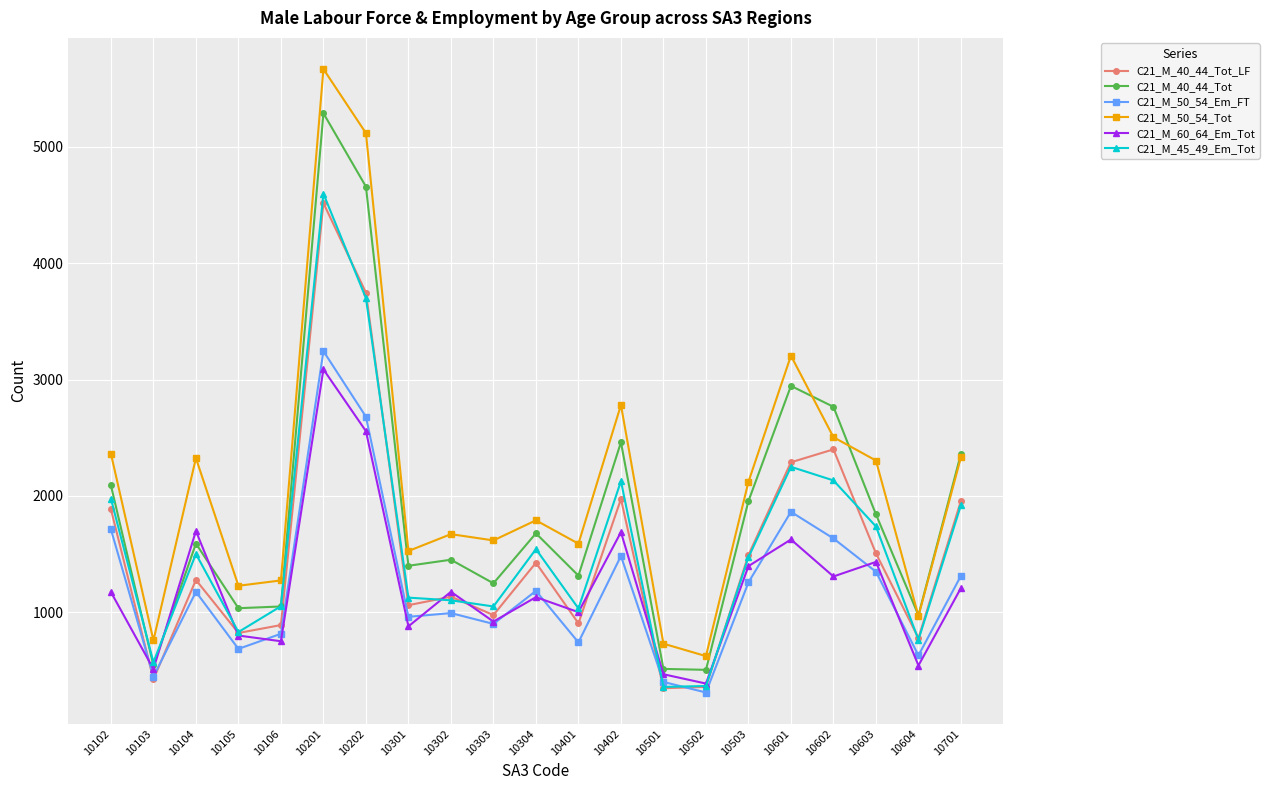

True or false: C21_M_60_64_Em_Tot has more than 0 points higher than both neighbors.

True